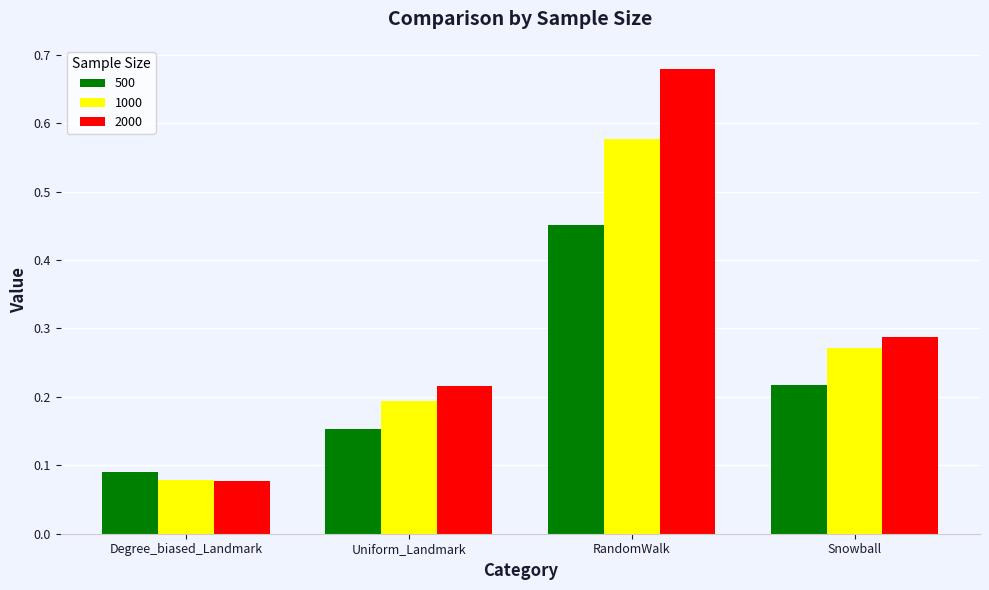

Which series has the largest range (max minus min)?

2000